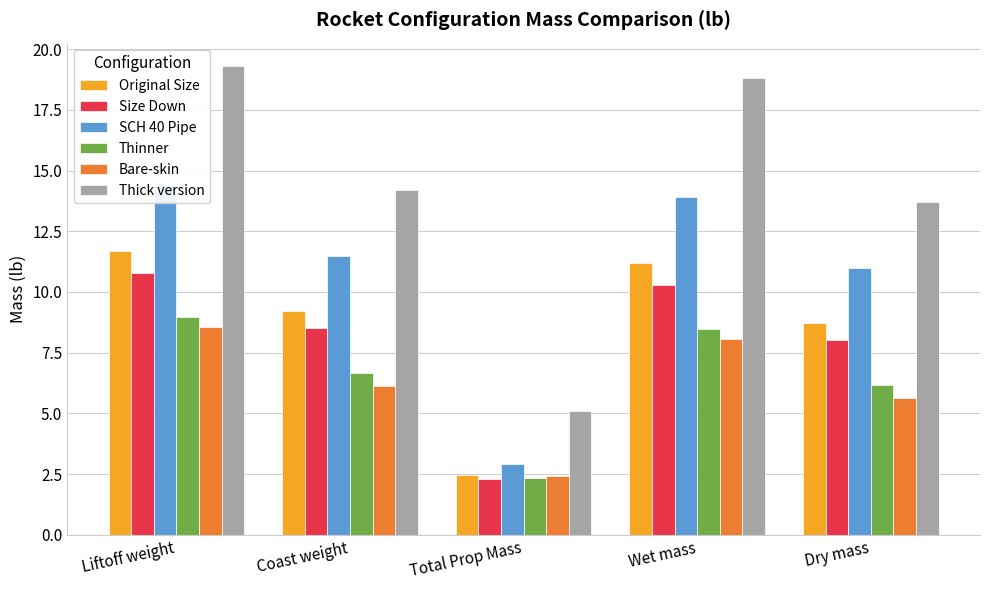

Rank the series by their maximum value, from lowest to highest.

Bare-skin, Thinner, Size Down, Original Size, SCH 40 Pipe, Thick version